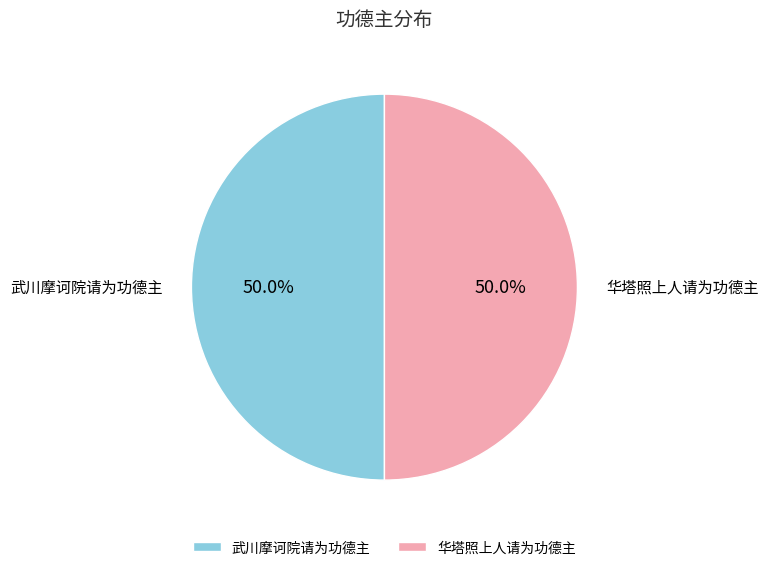

Do 华塔照上人请为功德主 and 武川摩诃院请为功德主 together represent more than half of the pie?

Yes